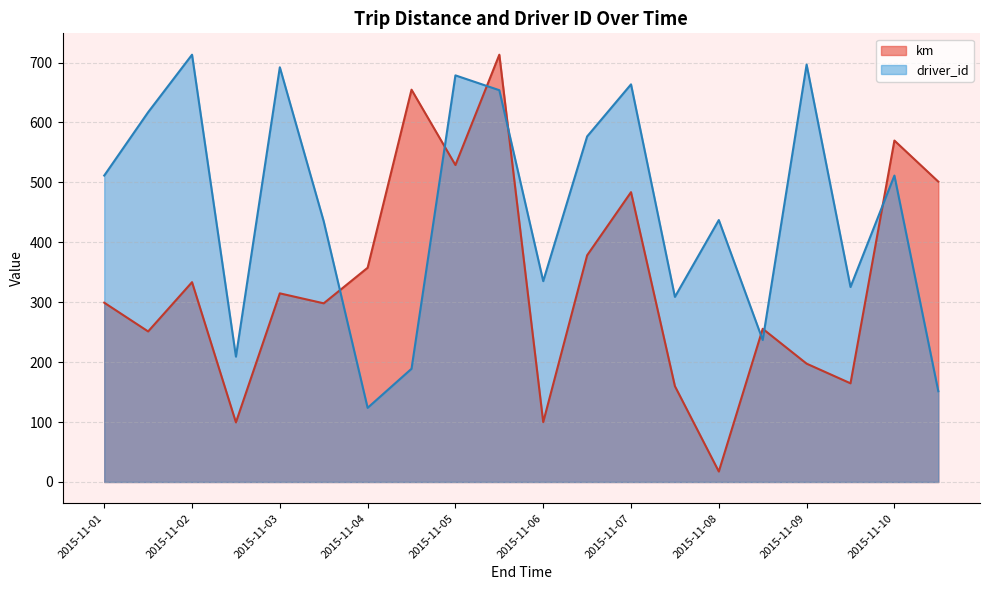

The driver_id series shows 226.1 at 2015-11-10. True or false?

False